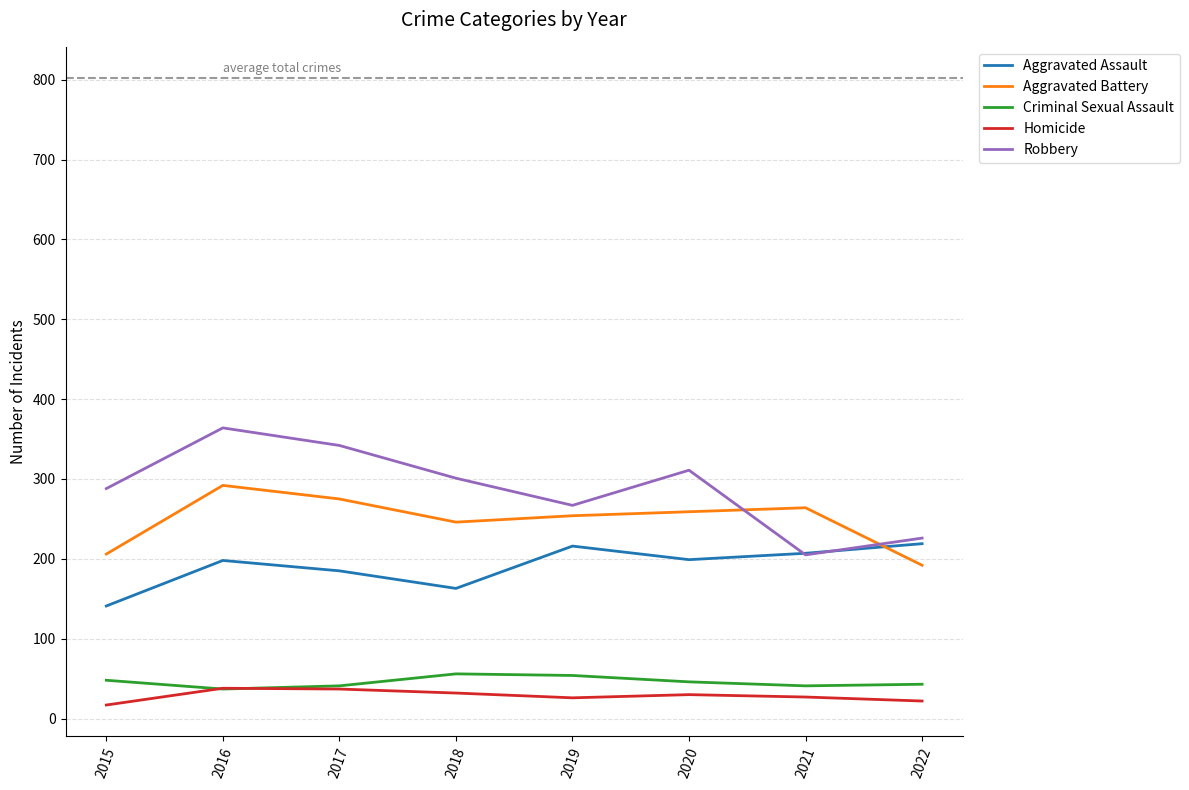

At which category does the chart reach its peak across all series?

2016